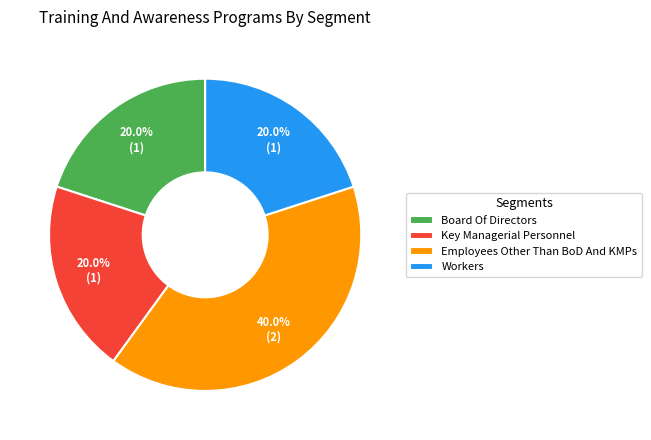

Which category has the biggest portion of the pie?

Employees Other Than BoD And KMPs